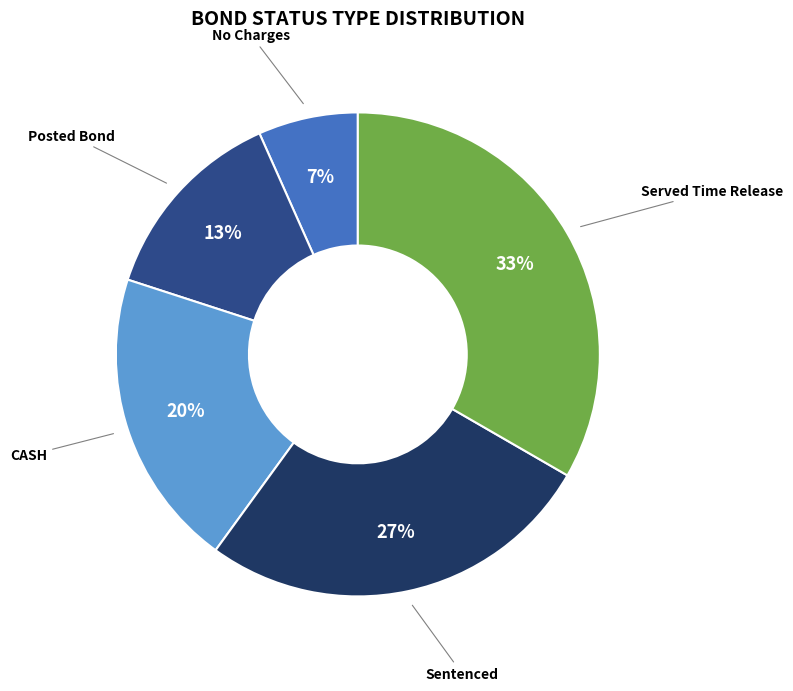

Combined, do No Charges and Posted Bond account for over 50%?

No